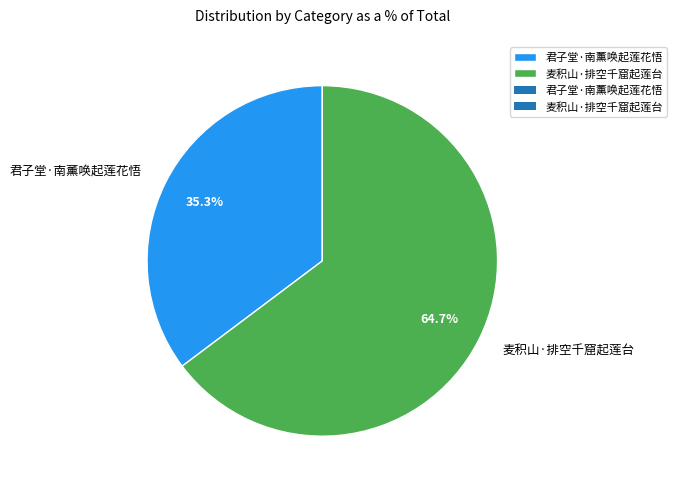

Rank the categories by value from lowest to highest.

君子堂·南薰唤起莲花悟, 麦积山·排空千窟起莲台